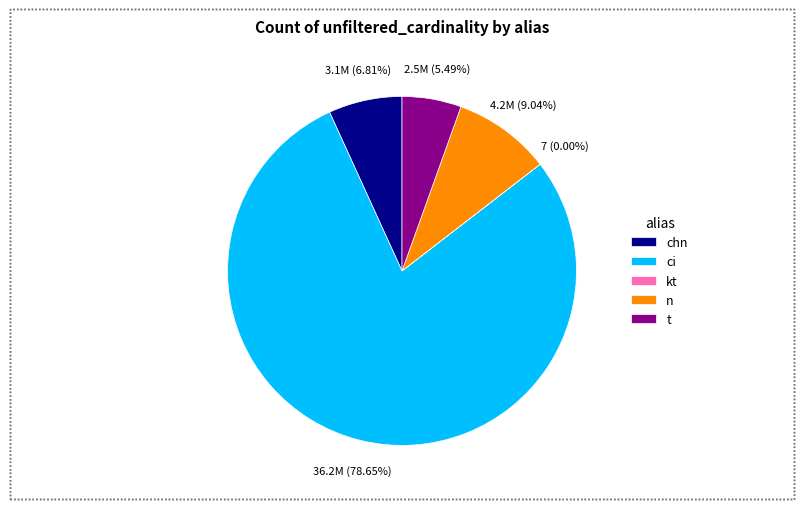

What is the ratio of the value at ci to the value at n?

8.7